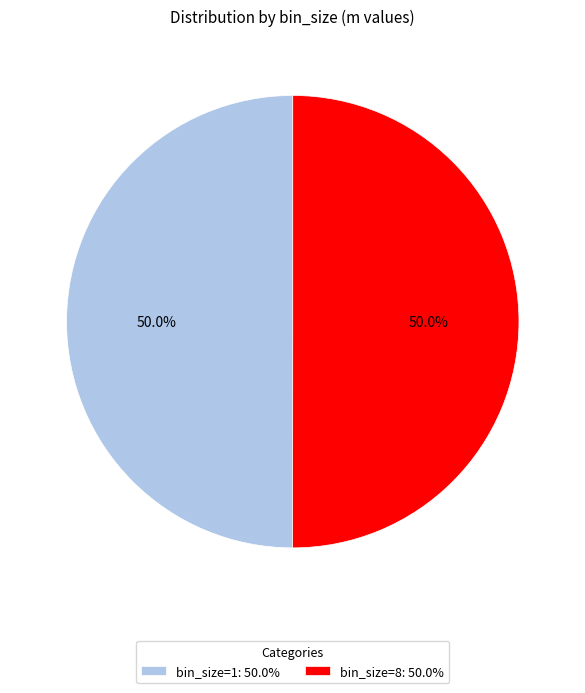

Do bin_size=8: 50.0% and bin_size=1: 50.0% together represent more than half of the pie?

Yes